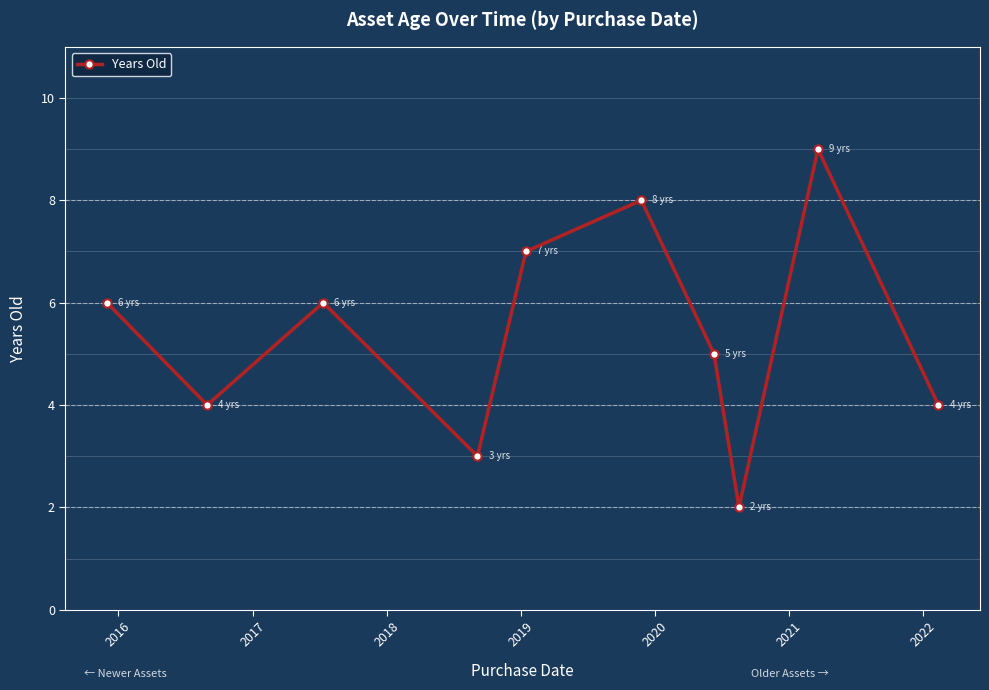

How many lines are shown in the chart?

1